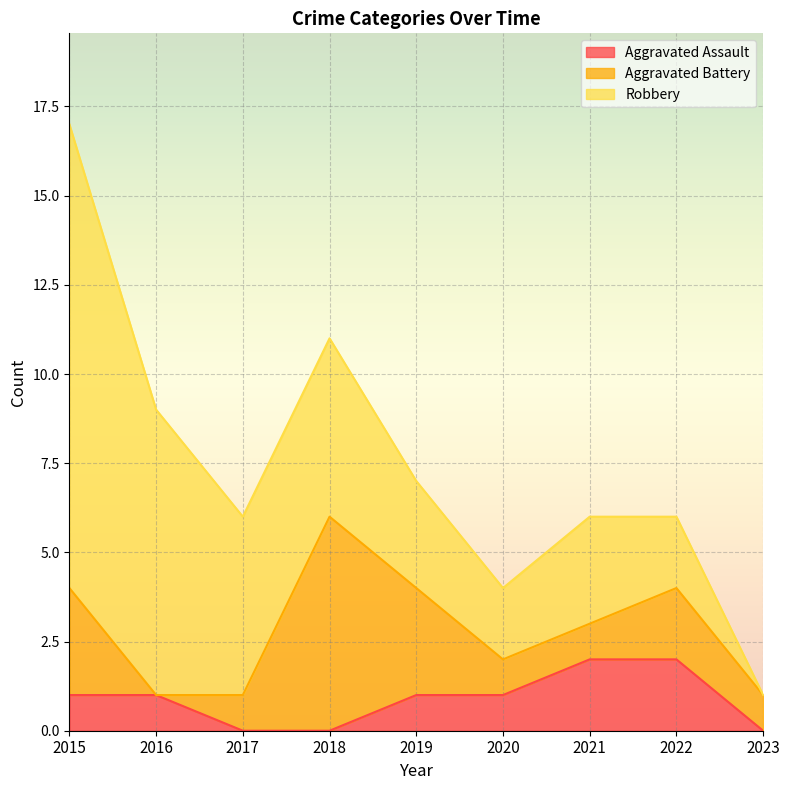

Reading left to right, extract all data points from this chart.

Aggravated Assault: 2015=1	2016=1	2017=0	2018=0	2019=1	2020=1	2021=2	2022=2	2023=0
Aggravated Battery: 2015=3	2016=0	2017=1	2018=6	2019=3	2020=1	2021=1	2022=2	2023=1
Robbery: 2015=13	2016=8	2017=5	2018=5	2019=3	2020=2	2021=3	2022=2	2023=0